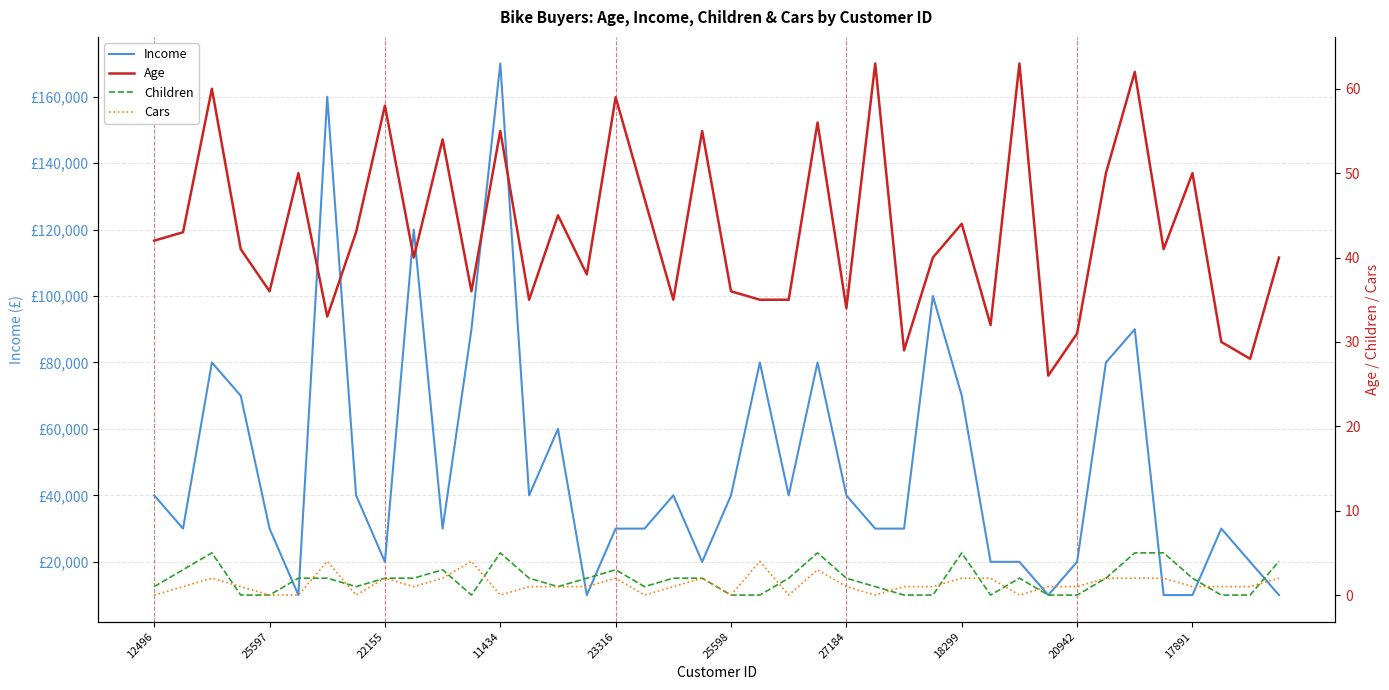

The Cars series shows 0 at 27. True or false?

False